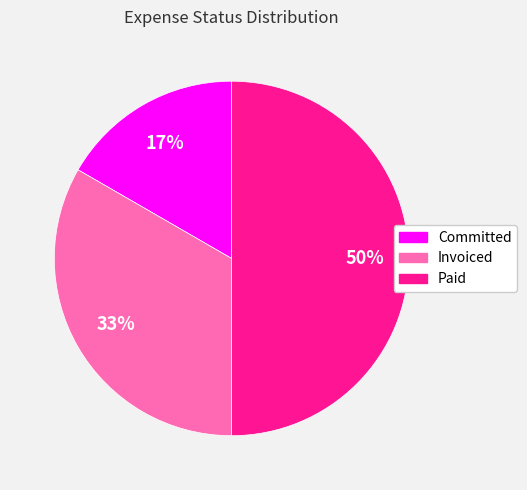

The Paid slice represents 50% of the pie. True or false?

True